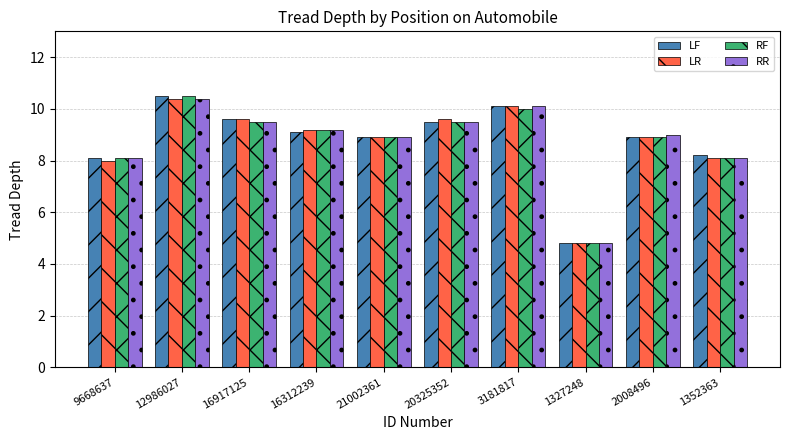

What is the minimum value for LF?

4.8